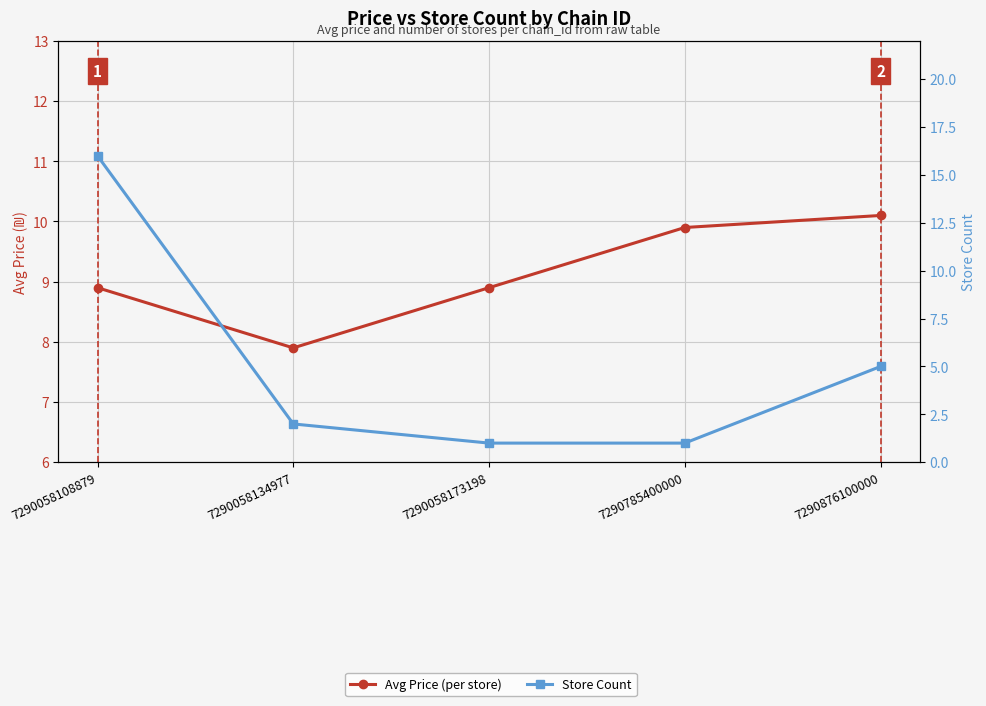

Which series ends up on top after the final intersection of Avg Price (per store) and Store Count?

Avg Price (per store)